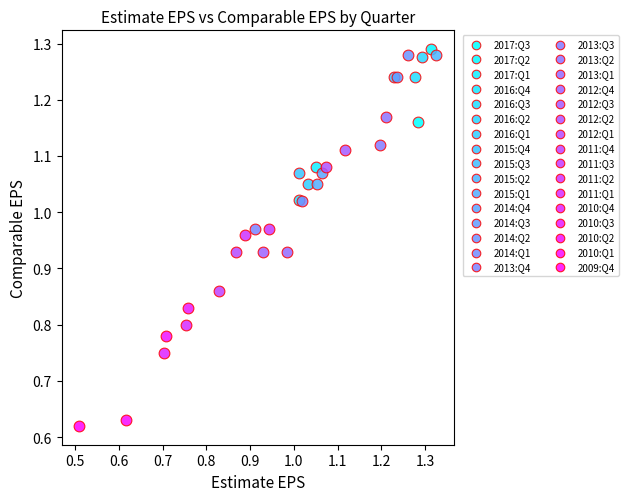

What are all the series names shown in the legend?

2017:Q3, 2017:Q2, 2017:Q1, 2016:Q4, 2016:Q3, 2016:Q2, 2016:Q1, 2015:Q4, 2015:Q3, 2015:Q2, 2015:Q1, 2014:Q4, 2014:Q3, 2014:Q2, 2014:Q1, 2013:Q4, 2013:Q3, 2013:Q2, 2013:Q1, 2012:Q4, 2012:Q3, 2012:Q2, 2012:Q1, 2011:Q4, 2011:Q3, 2011:Q2, 2011:Q1, 2010:Q4, 2010:Q3, 2010:Q2, 2010:Q1, 2009:Q4